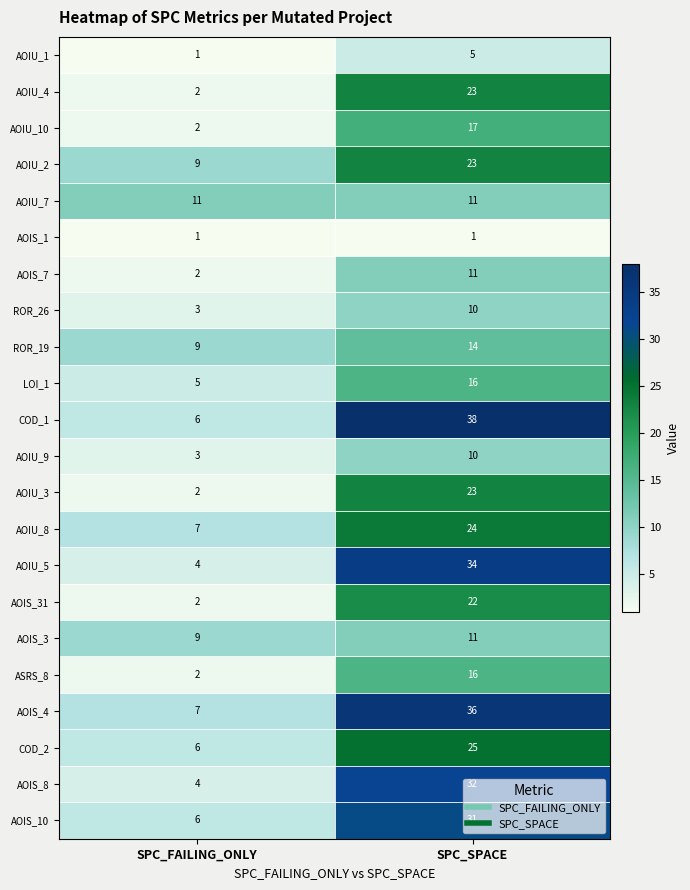

Is the value of AOIU_3 at SPC_FAILING_ONLY greater than the value of AOIS_4 at SPC_SPACE?

No